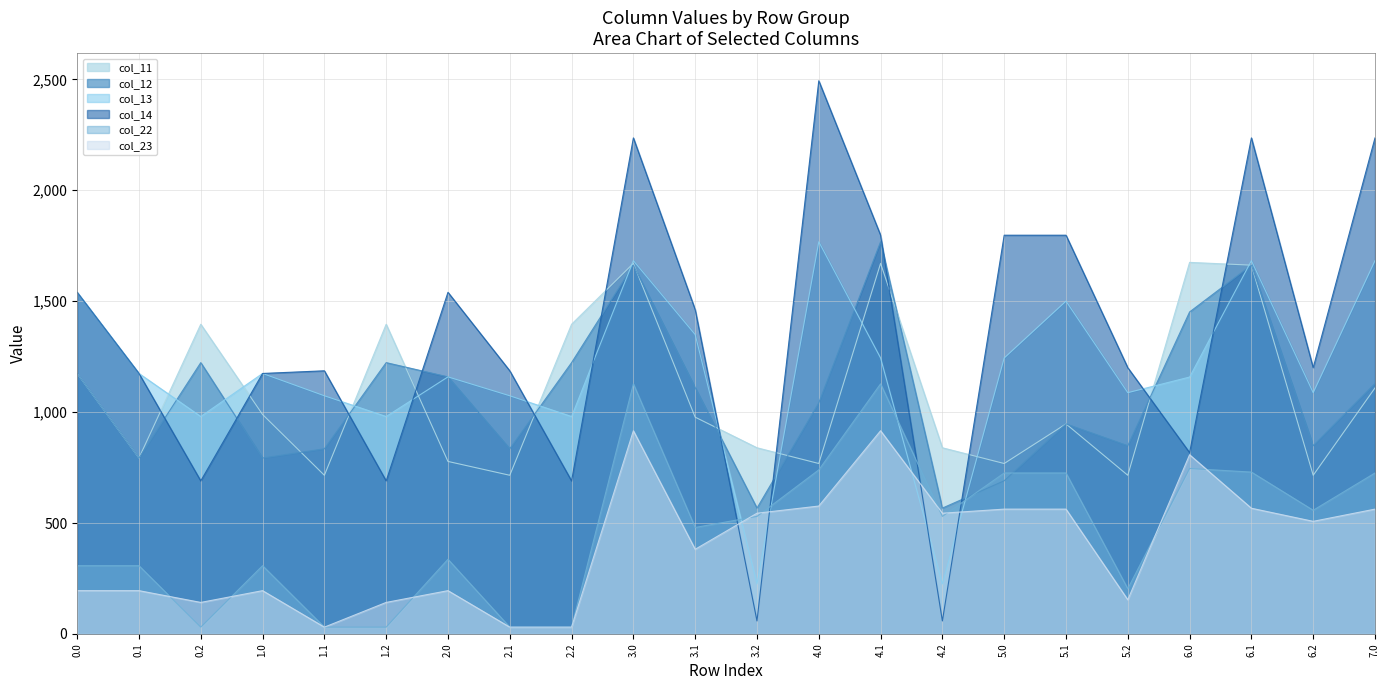

At which category does col_11 reach its first local valley?

0.1